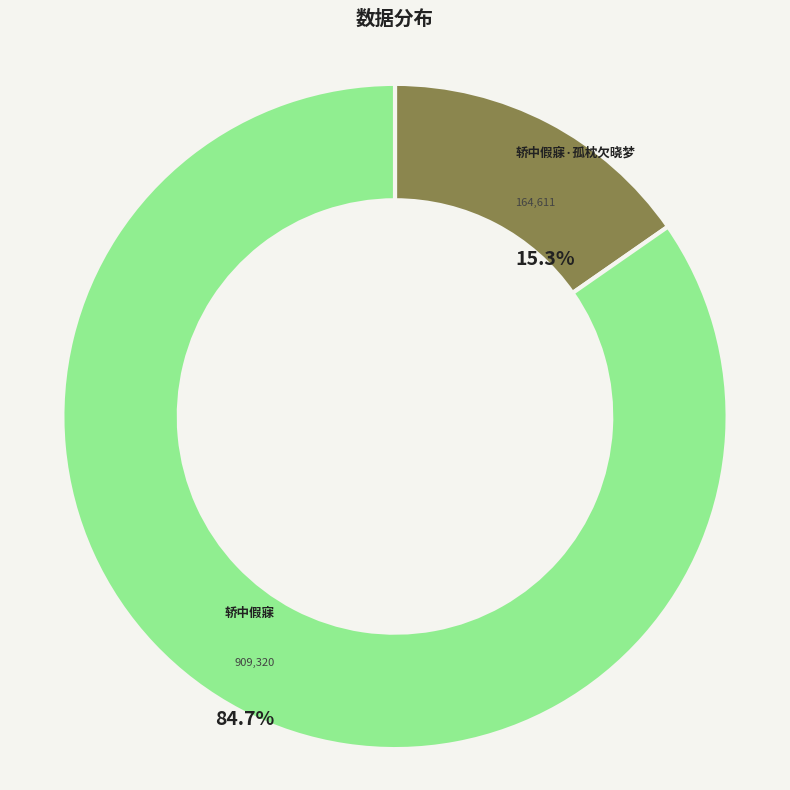

True or false: 轿中假寐·孤枕欠晓梦 accounts for 22% of the total.

False